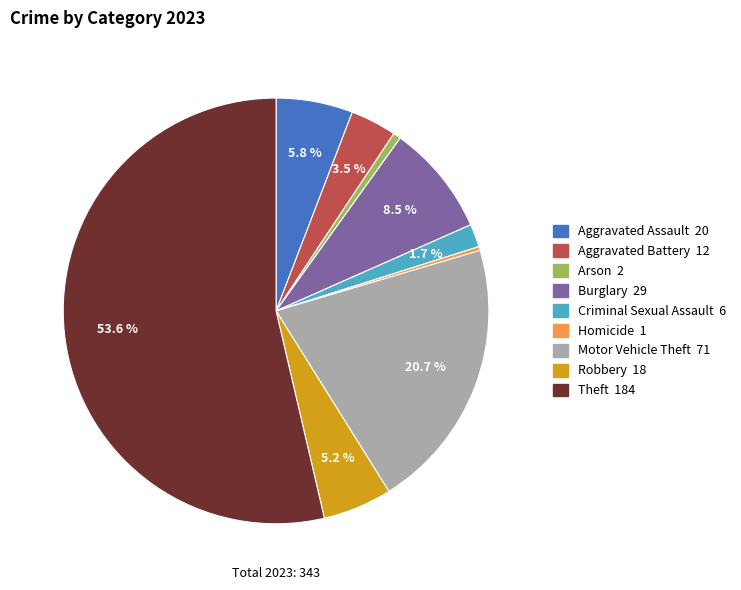

How many segments does this pie chart have?

9